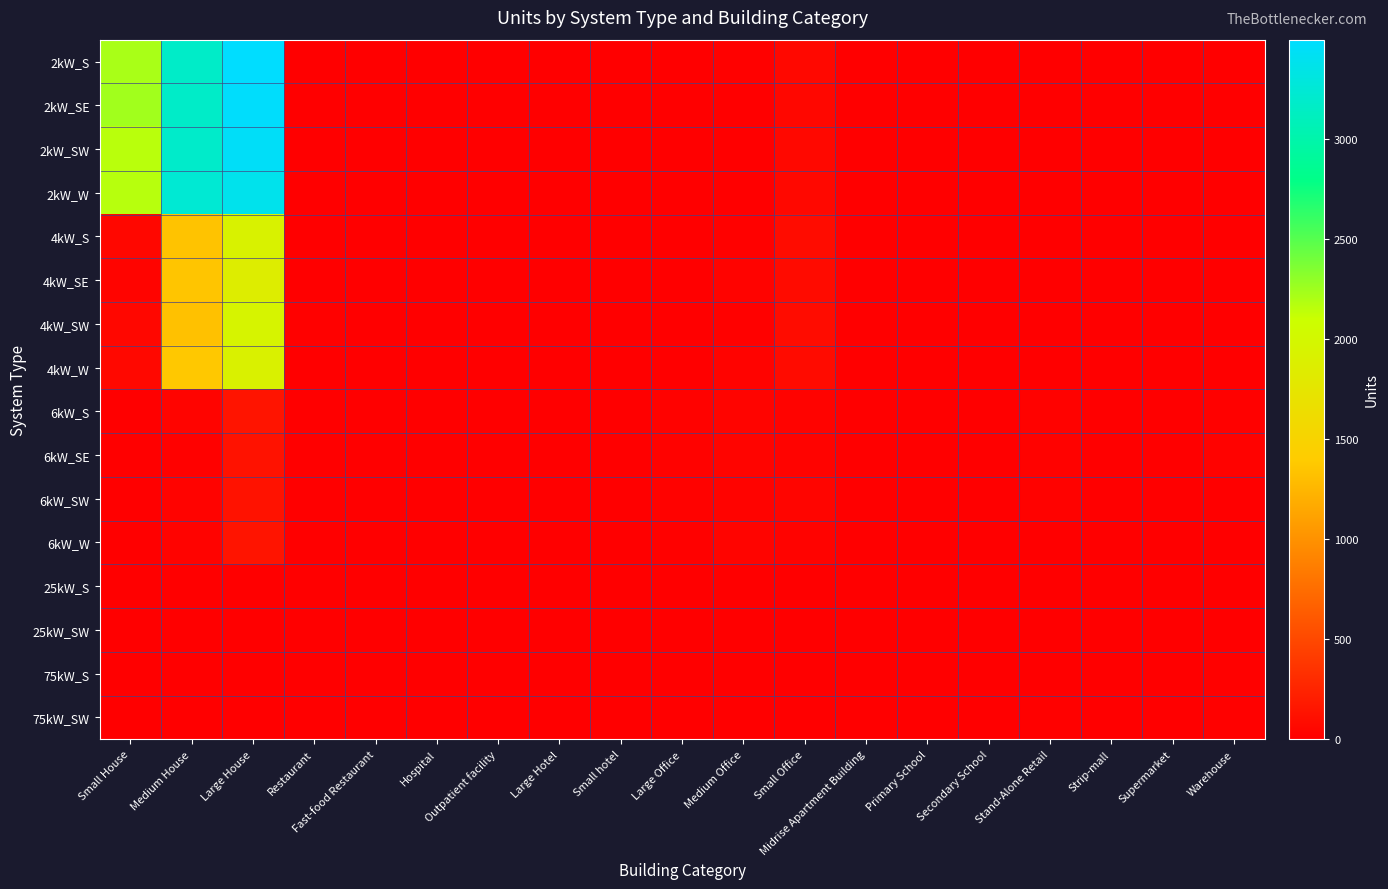

At Midrise Apartment Building, list the series in order from largest to smallest.

6kW_SW, 6kW_W, 4kW_S, 6kW_SE, 75kW_S, 6kW_S, 75kW_SW, 4kW_SW, 25kW_SW, 2kW_S, 2kW_SE, 2kW_SW, 2kW_W, 4kW_SE, 4kW_W, 25kW_S